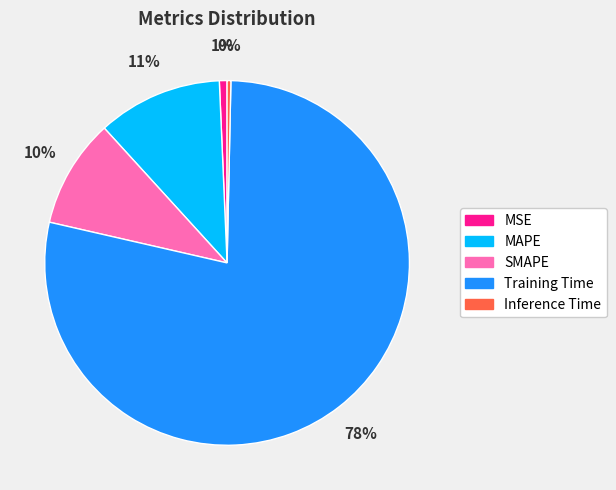

Combined, do MSE and Inference Time account for over 50%?

No